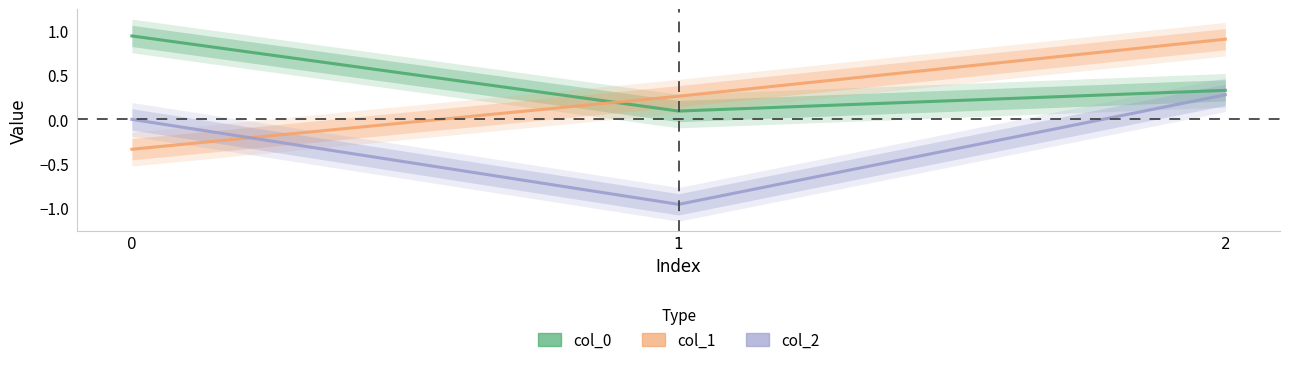

Reading left to right, what are all the values shown in this chart?

col_0: 0=0.9	1=0.1	2=0.3
col_1: 0=-0.3	1=0.3	2=0.9
col_2: 0=-0.0	1=-1.0	2=0.3